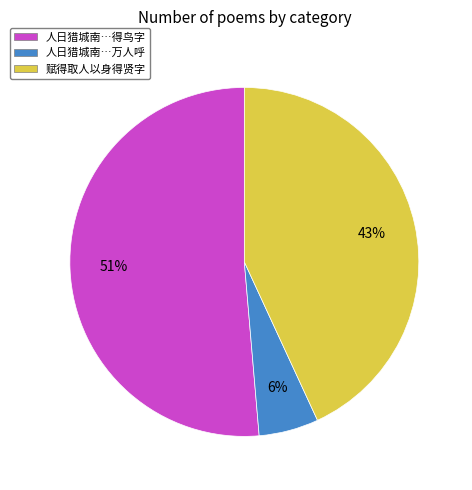

What is the smallest slice in the pie chart?

人日猎城南…万人呼